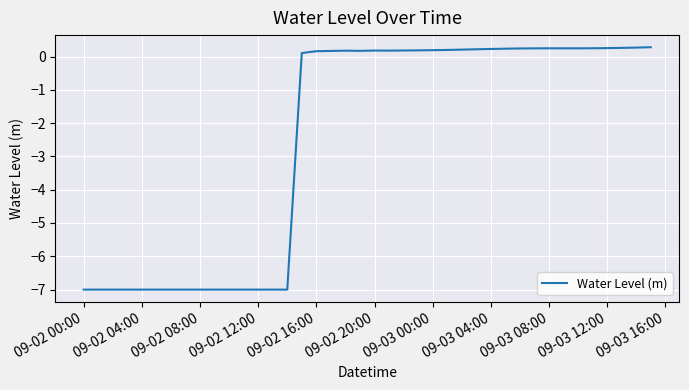

What is the minimum value shown in the chart?

-7.0